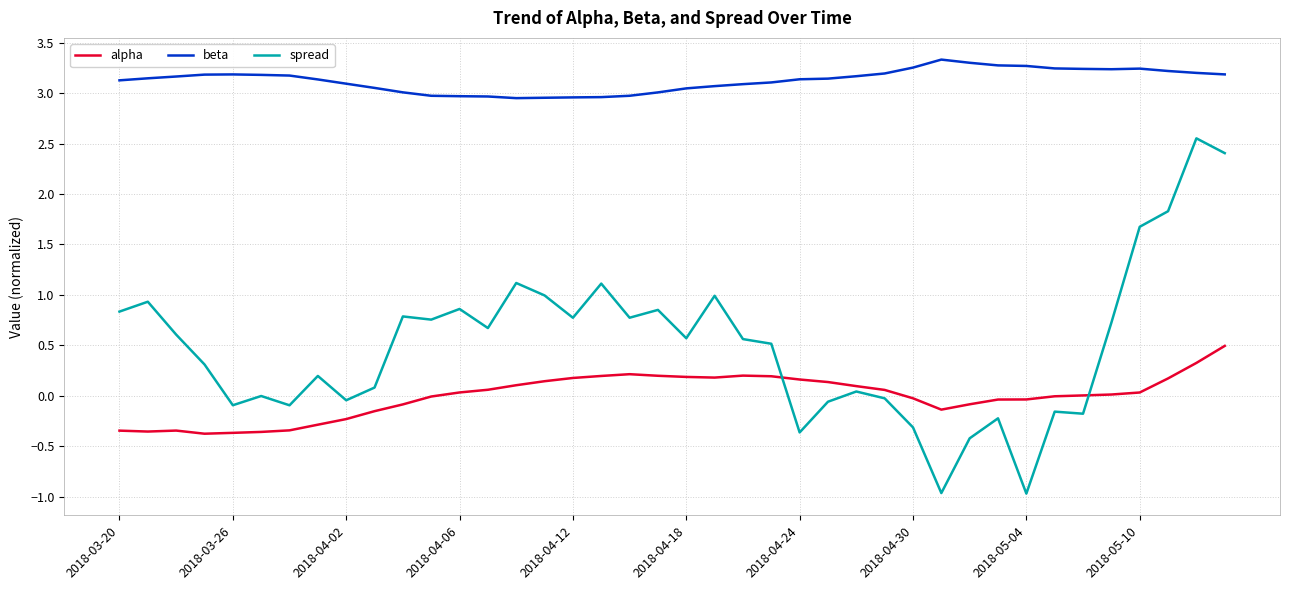

Rank the series by their average value, from lowest to highest.

alpha, spread, beta